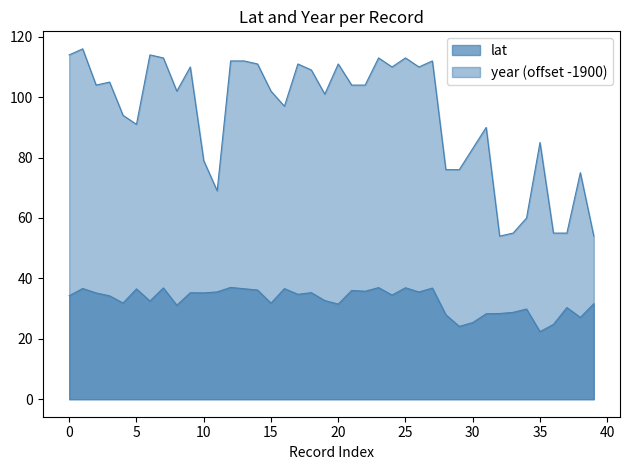

What are all the series names shown in the legend?

lat, year